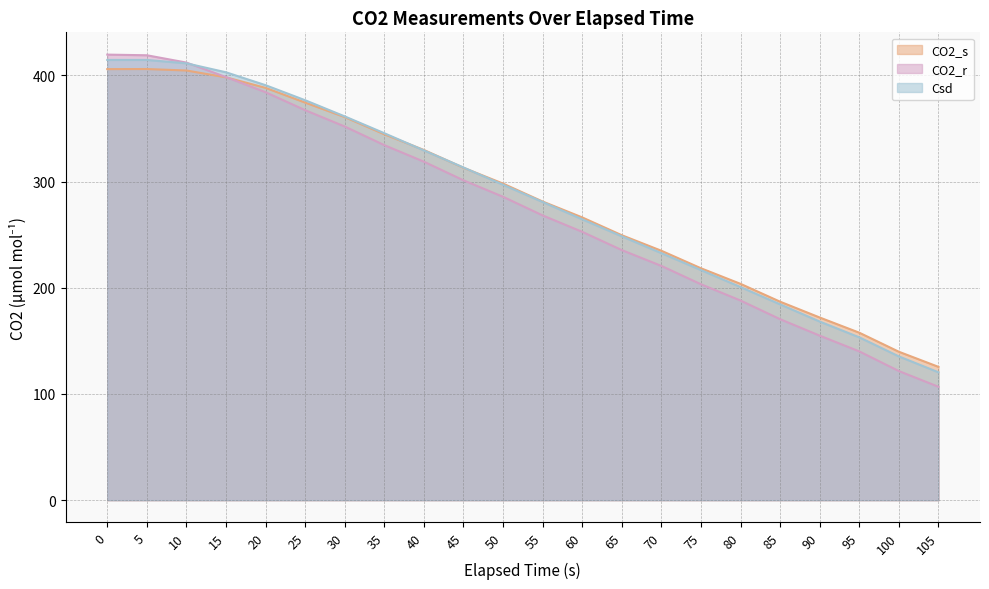

At how many categories does at least one series exceed 343?

8